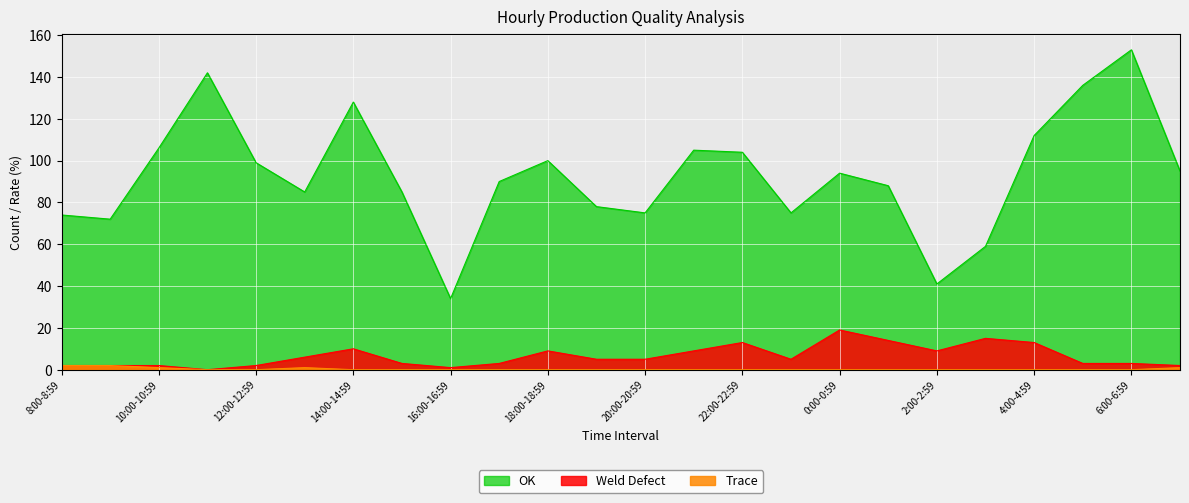

The Trace series shows 1 at 7:00-7:59. True or false?

True